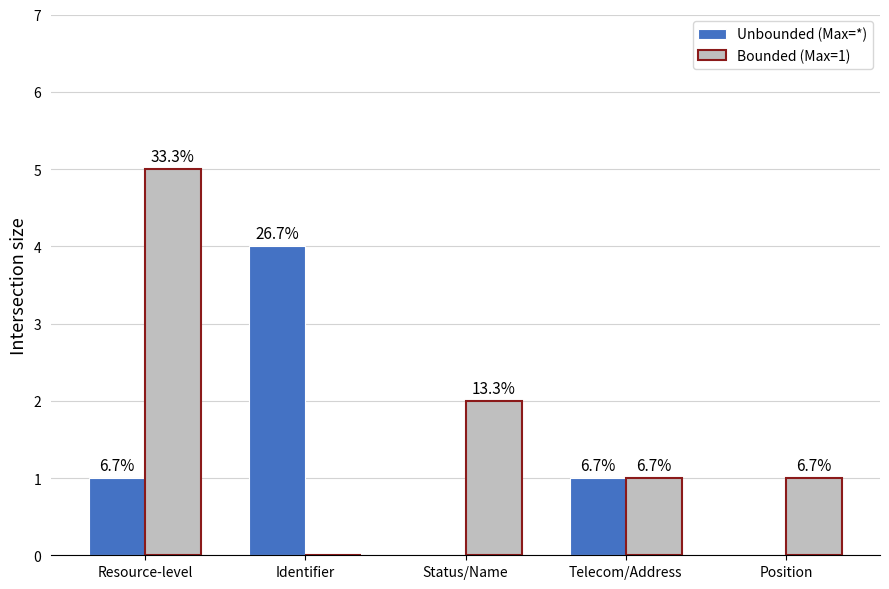

What is the greatest value displayed?

5